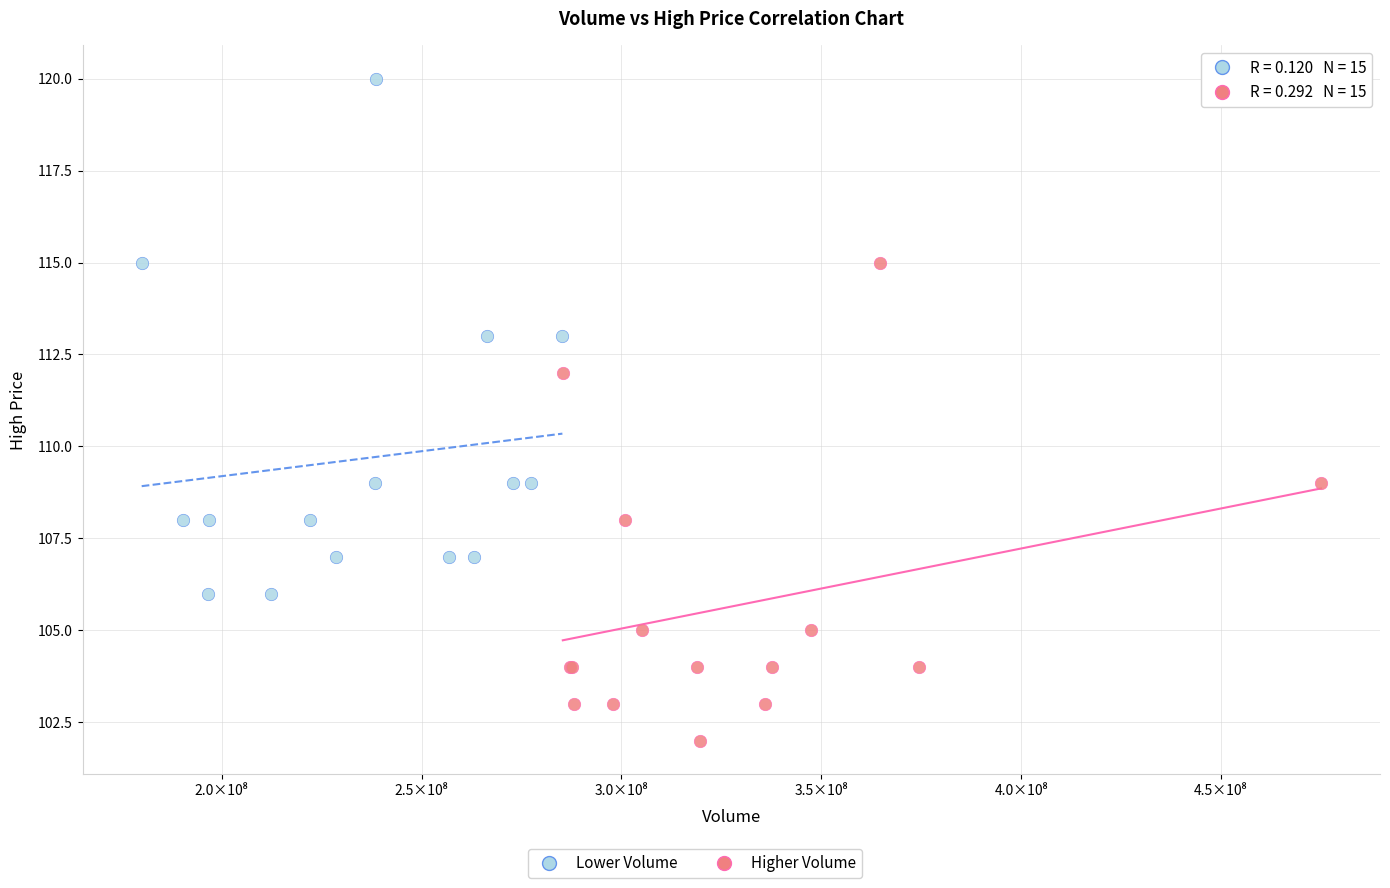

Which series reaches the minimum Y coordinate?

Higher Volume